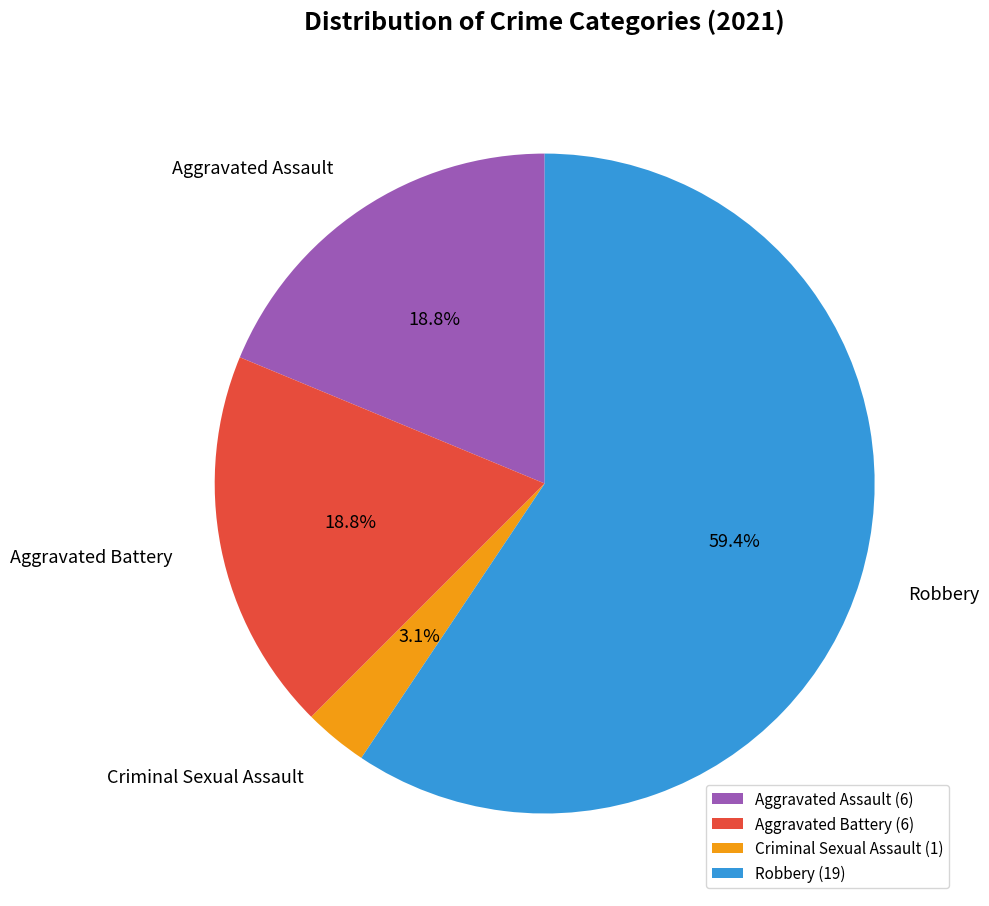

What portion of the pie excludes Criminal Sexual Assault?

96.9%